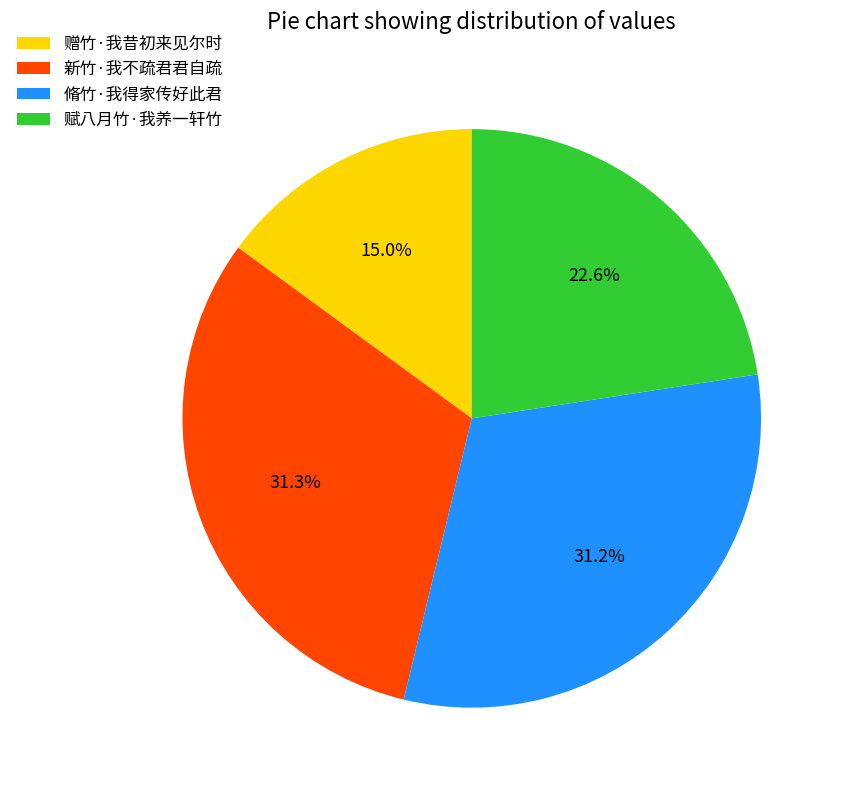

What percentage is the 新竹·我不疏君君自疏 slice, to the nearest percent?

31%